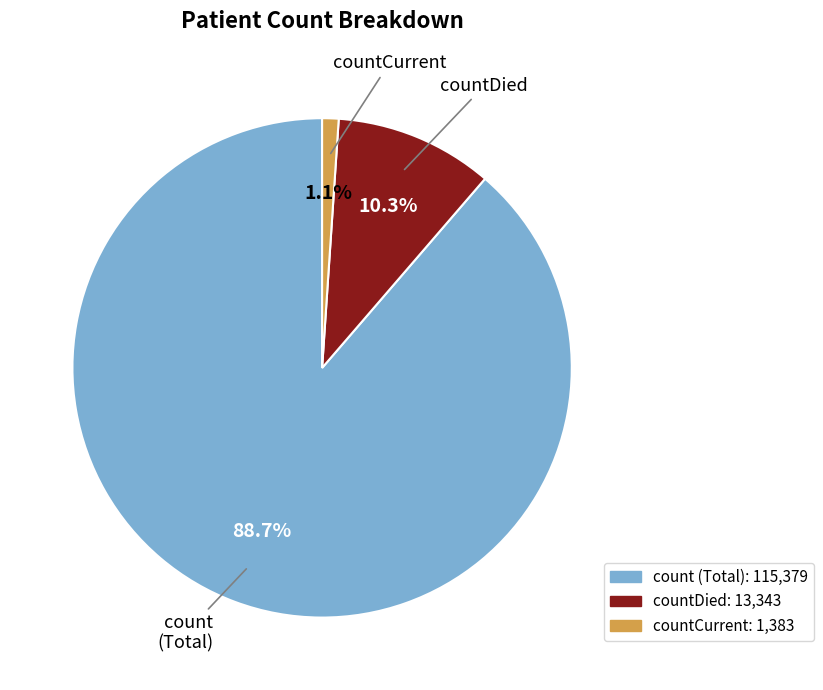

Count the number of slices in the pie.

3